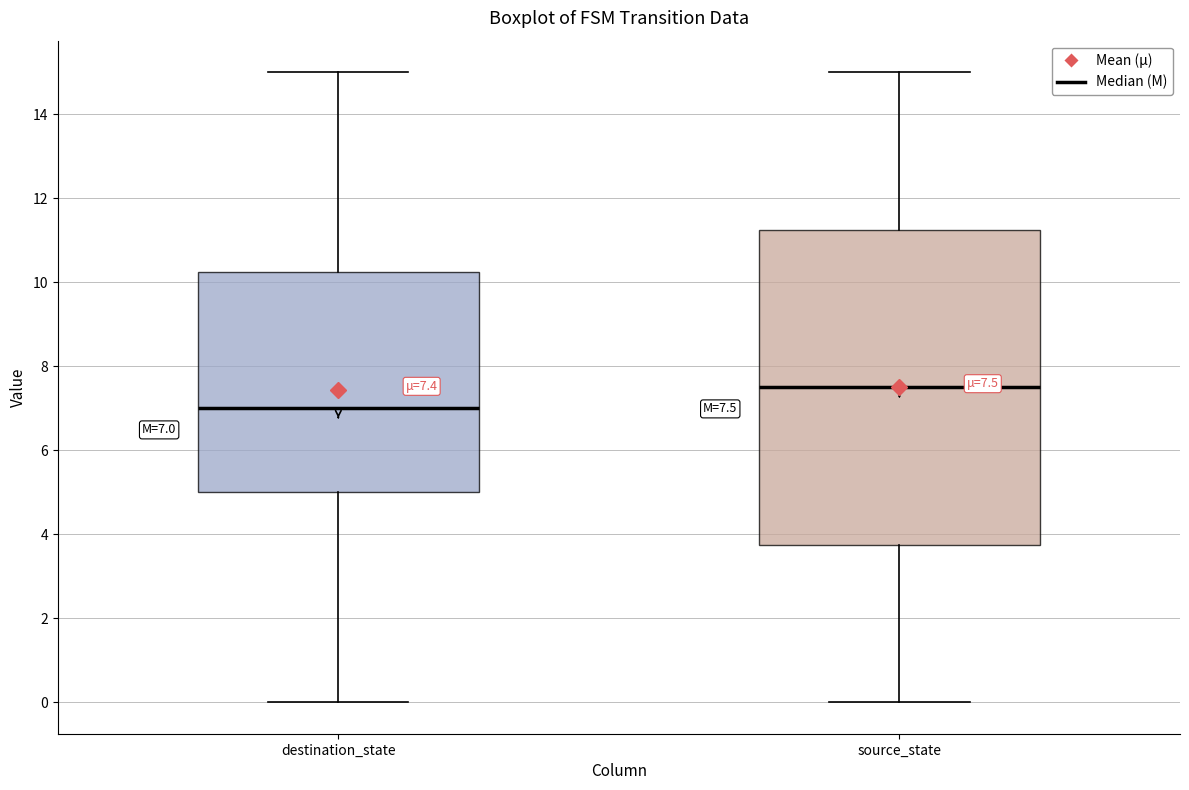

Which box's median line is the lowest?

destination_state